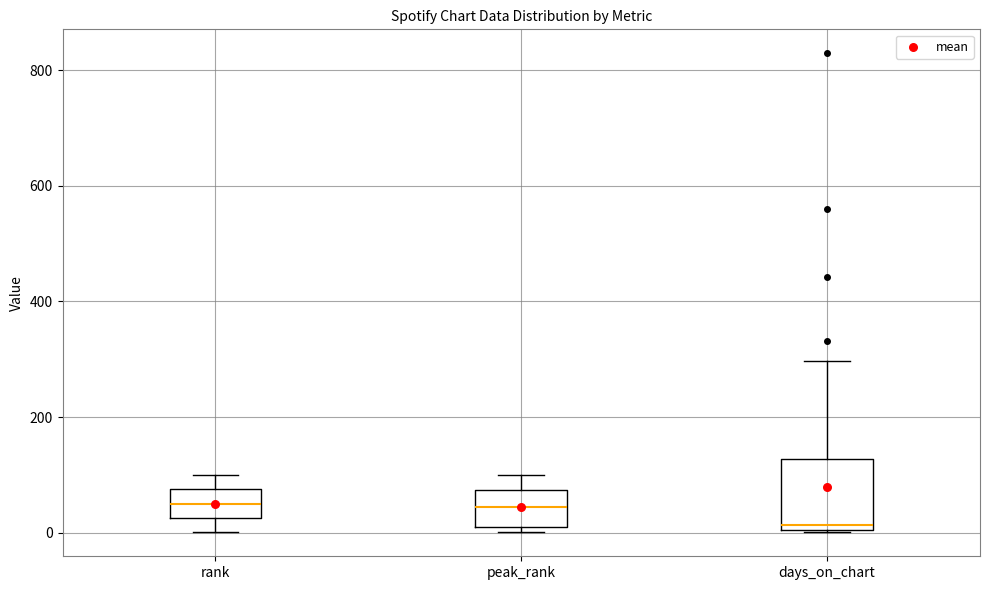

Reading left to right, transcribe this box plot: for each box, give where its median line is, the range the box spans, and where its two whiskers end, as read against the y-axis. The values are not printed on the chart, so give them approximately, as read against the axis.

rank: median 60, box 20 to 80, whiskers 0 to 100
peak_rank: median 40, box 0 to 80, whiskers 0 (just below the box's lower edge) to 100
days_on_chart: median 20, box 0 to 120, whiskers 0 to 300